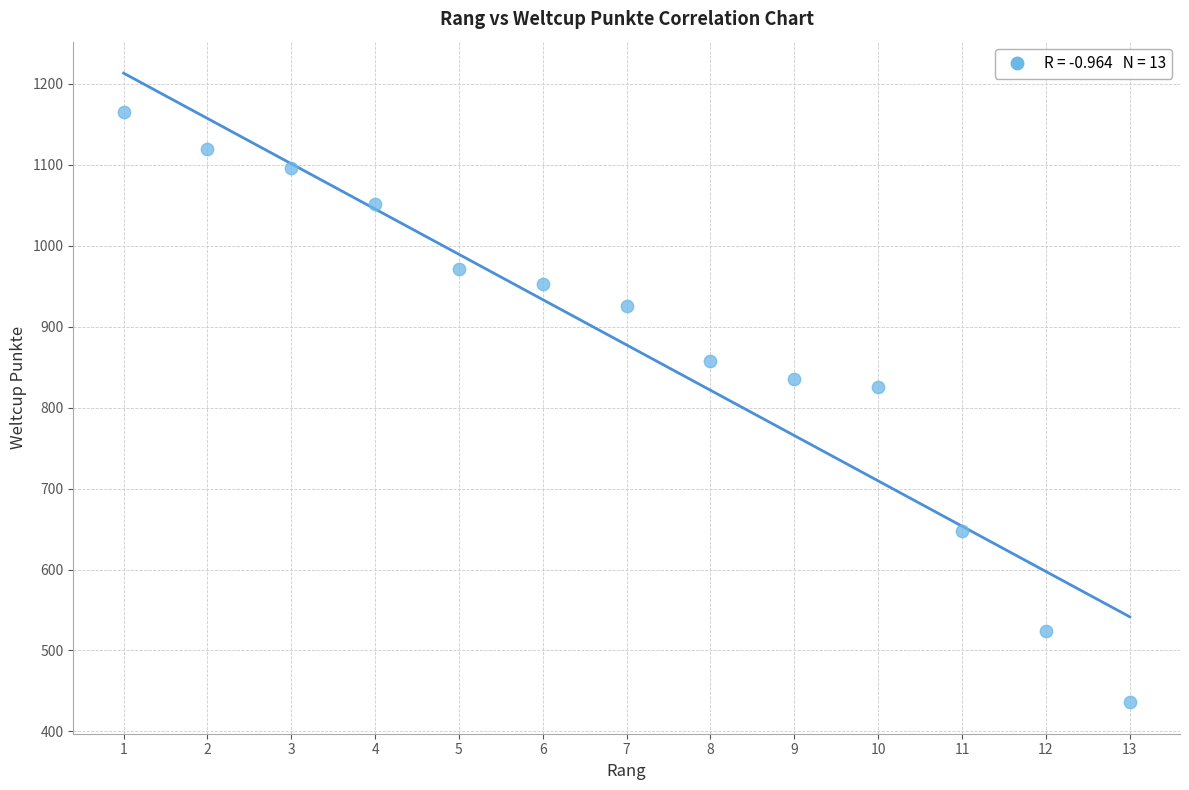

What is the range of X values (max minus min)?

12